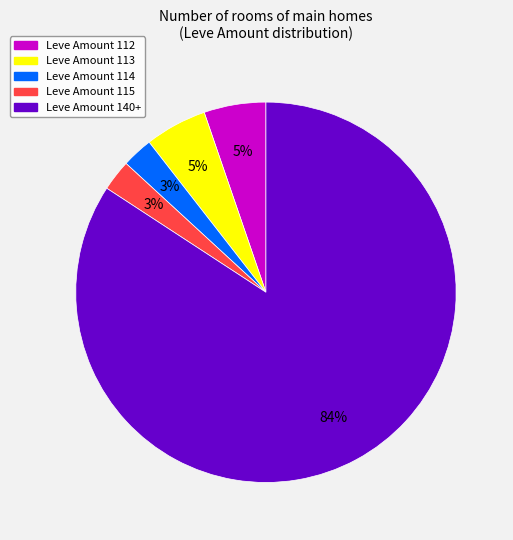

What is the majority slice?

Leve Amount 140+